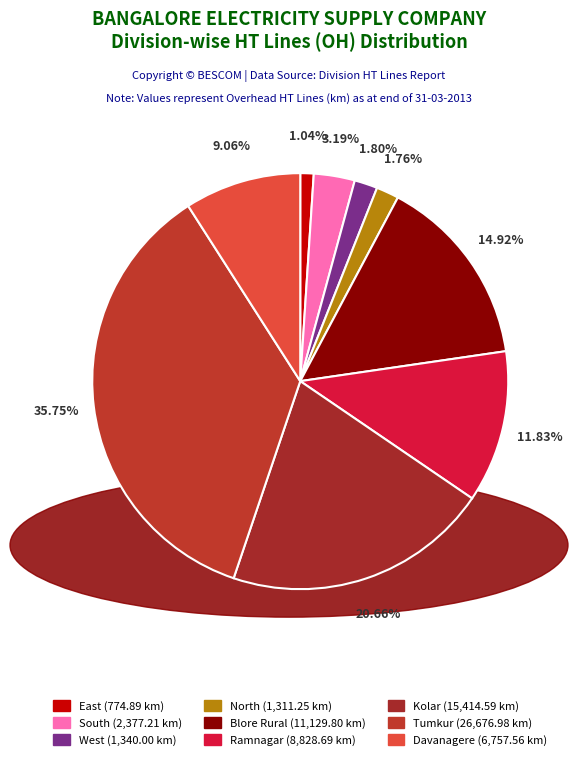

Rank the categories by value from highest to lowest.

Tumkur, Kolar, Blore Rural, Ramnagar, Davanagere, South, West, North, East